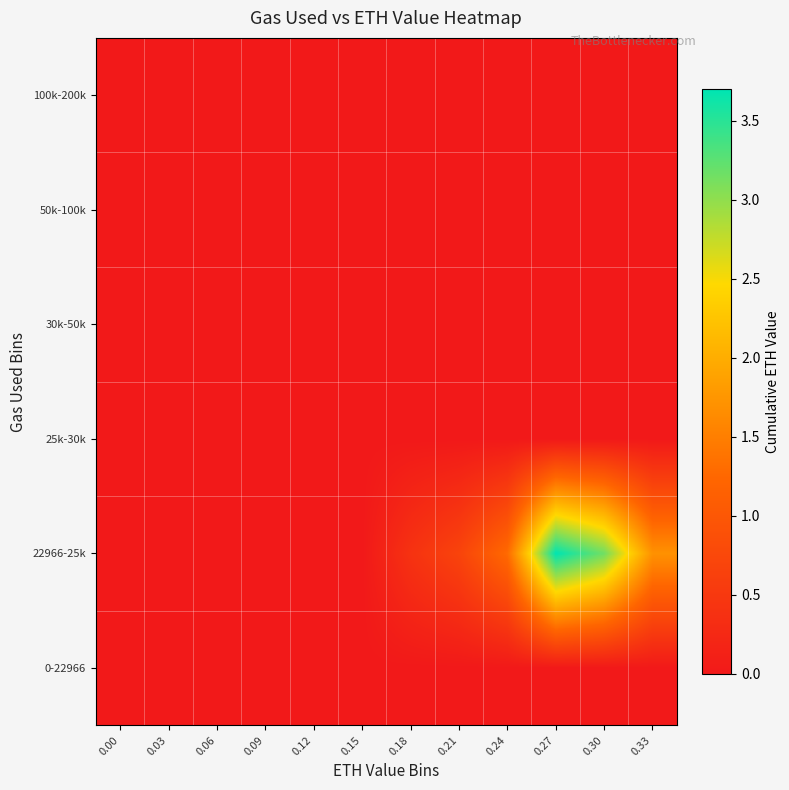

How many distinct data groups are displayed?

6